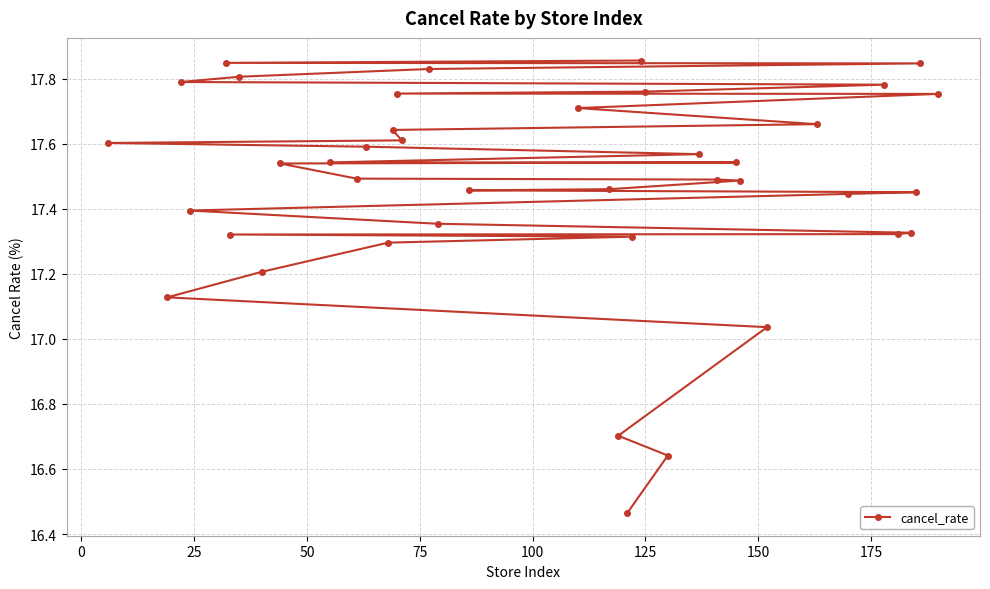

What is the difference between the maximum and minimum values?

1.4